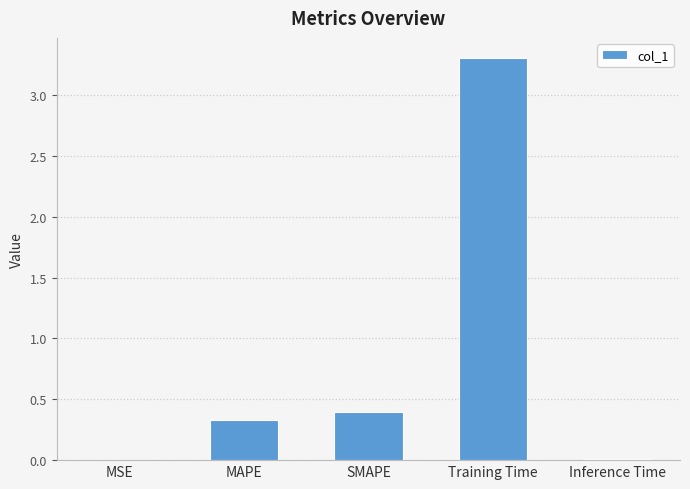

Are the bars grouped side by side (vs. stacked)?

No